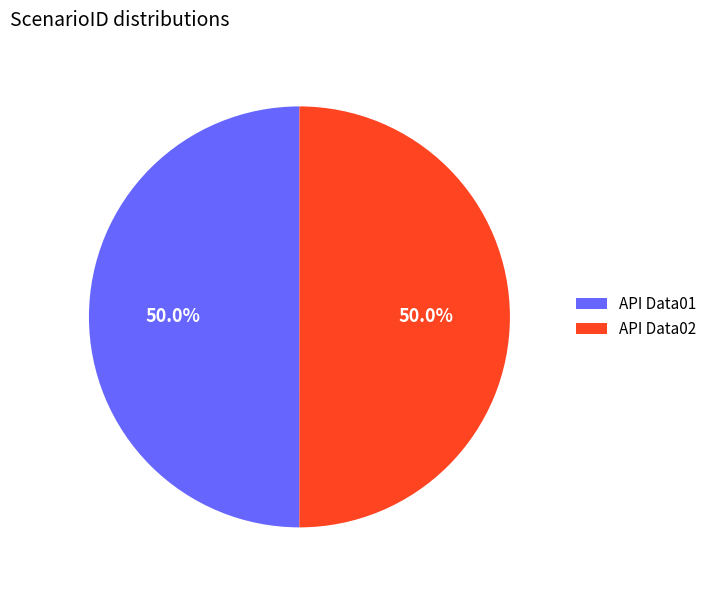

What is the ratio of the value at API Data02 to the value at API Data01?

1.0